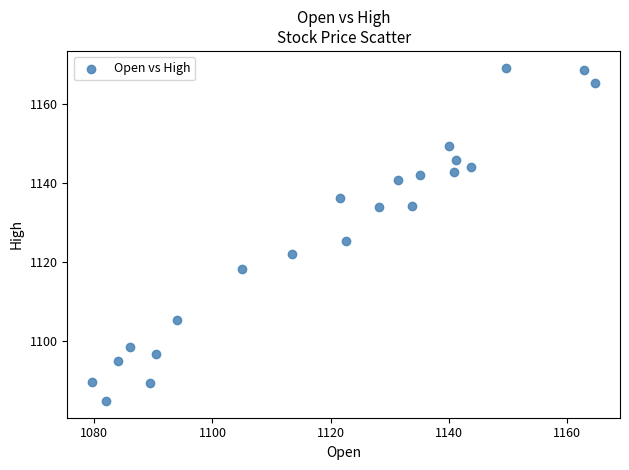

What is the range of X values (max minus min)?

85.1